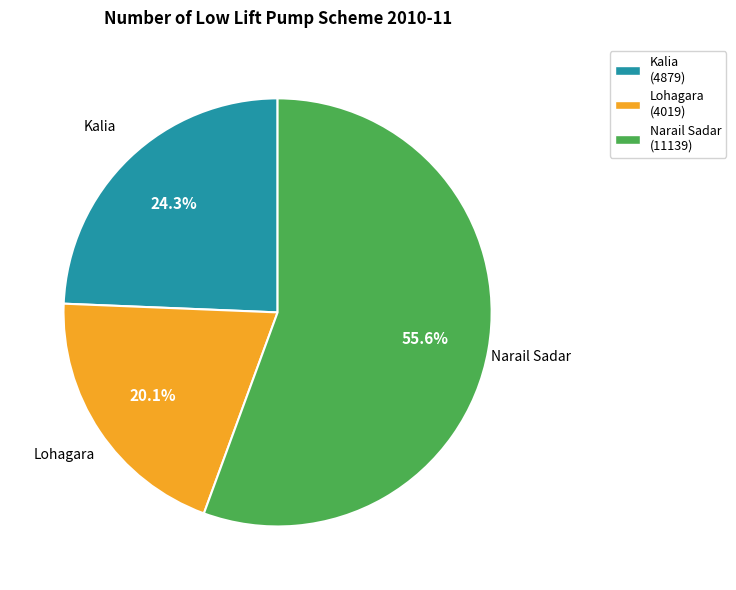

To the nearest percent, what is the difference between the largest and smallest slice percentages?

36%